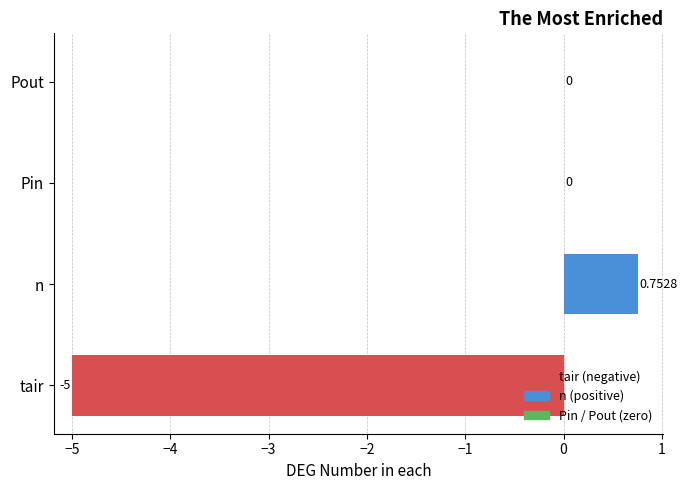

Which has a higher value, Pout or n?

n